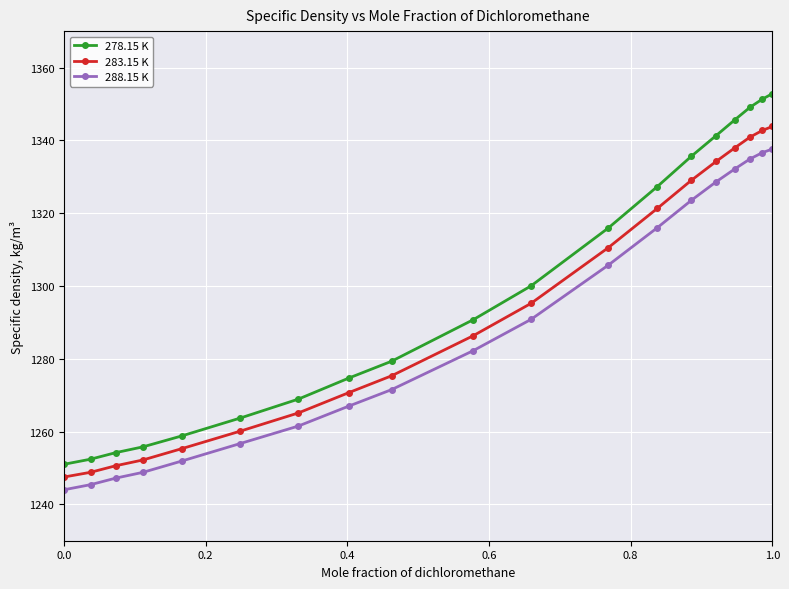

What are all the series names shown in the legend?

278.15 K, 283.15 K, 288.15 K